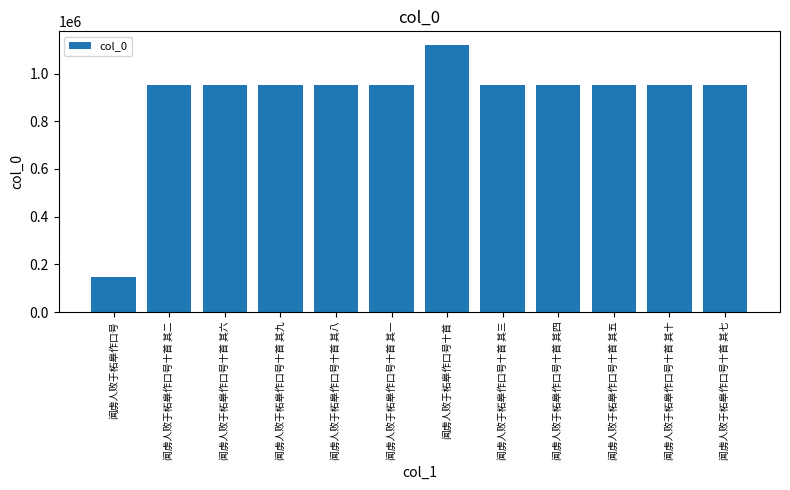

What is the approximate value at 闻虏人败于柘皋作口号十首 其五, to the nearest 10?

951310